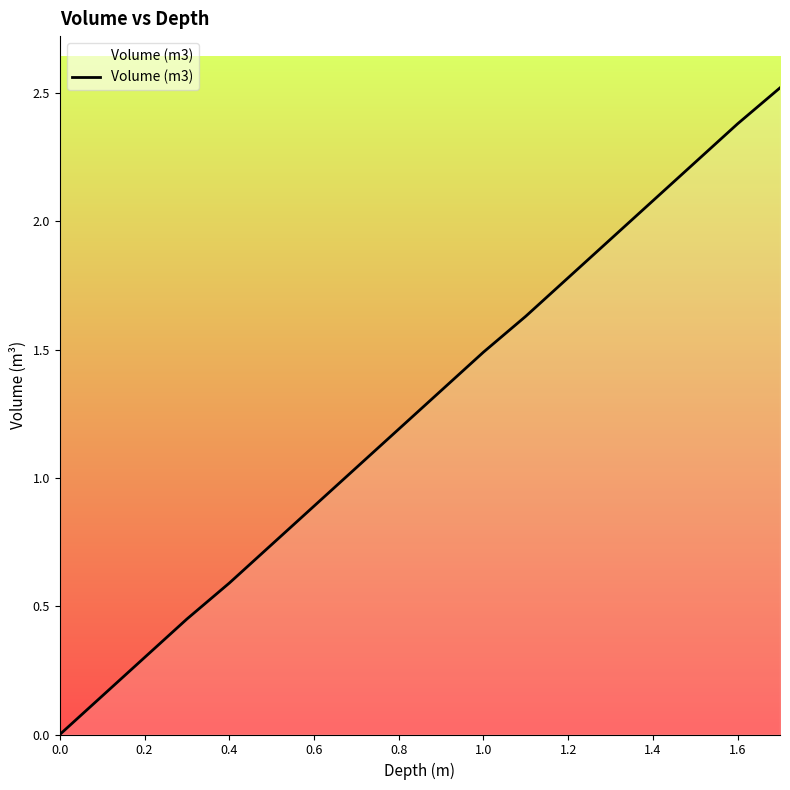

How many lines are shown in the chart?

1